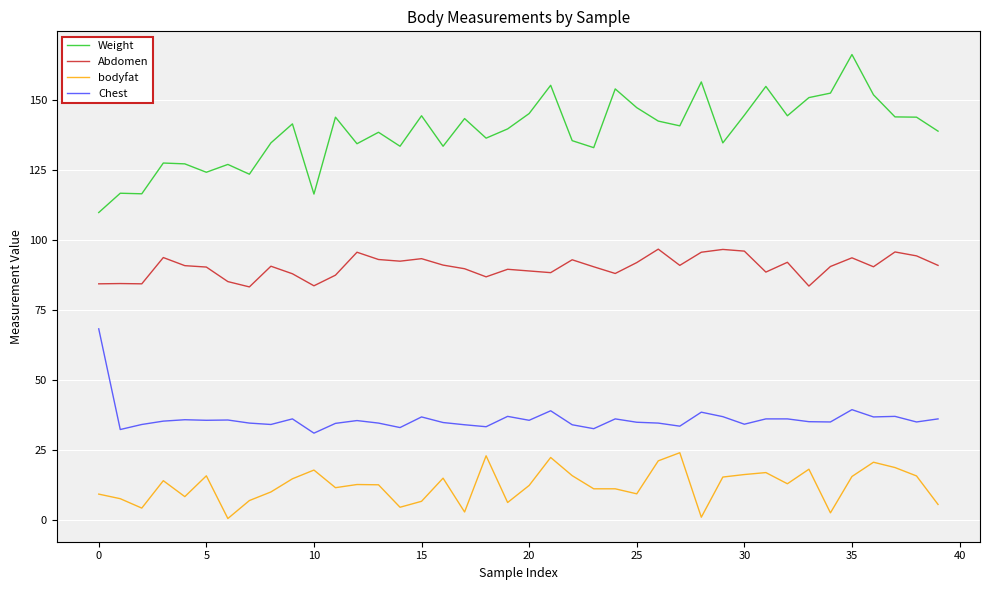

Which series has the largest total across all categories?

Weight